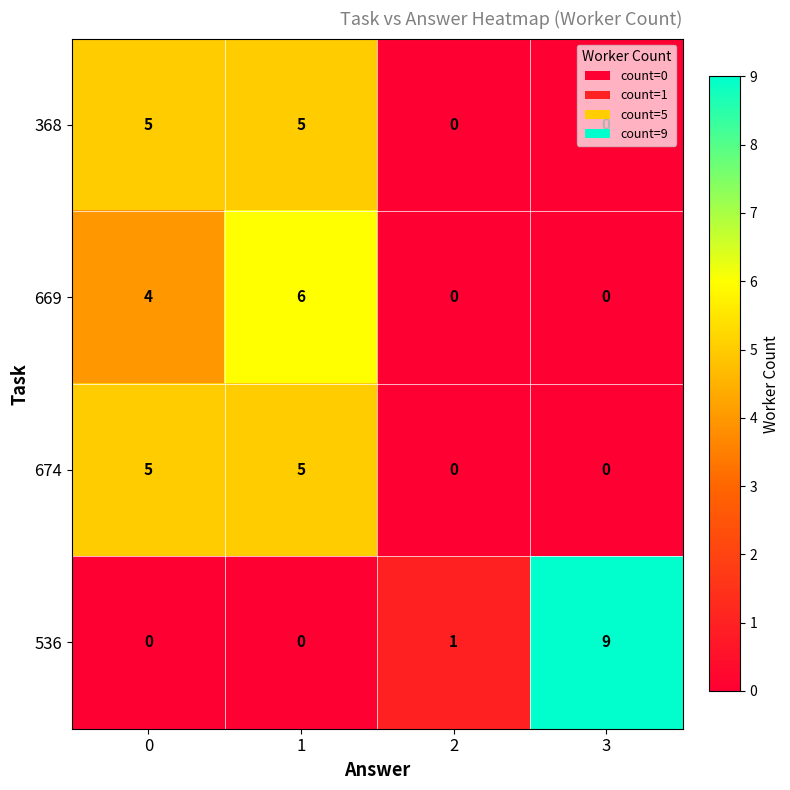

At how many categories does at least one series exceed 2?

3